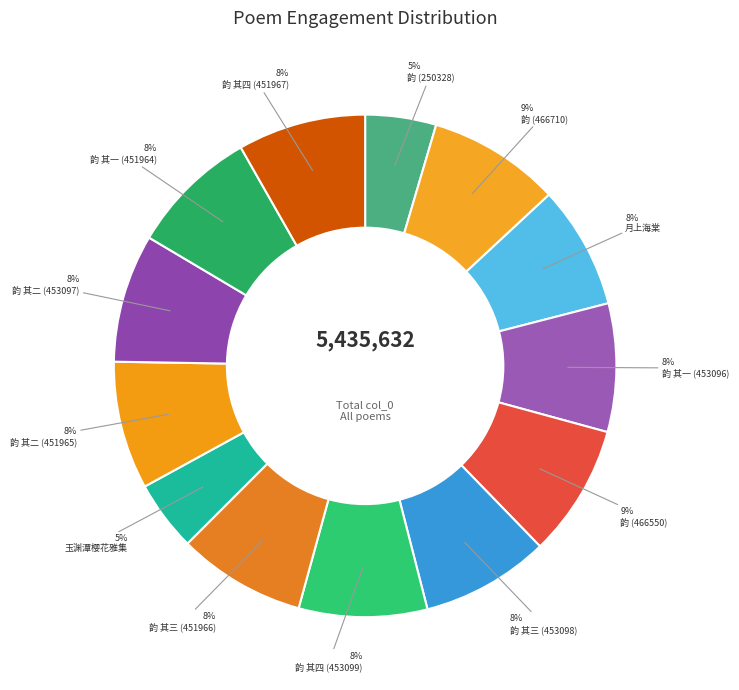

Which category has the smallest portion of the pie?

丙戌清明后一日甘棠诗社玉渊潭樱花雅集